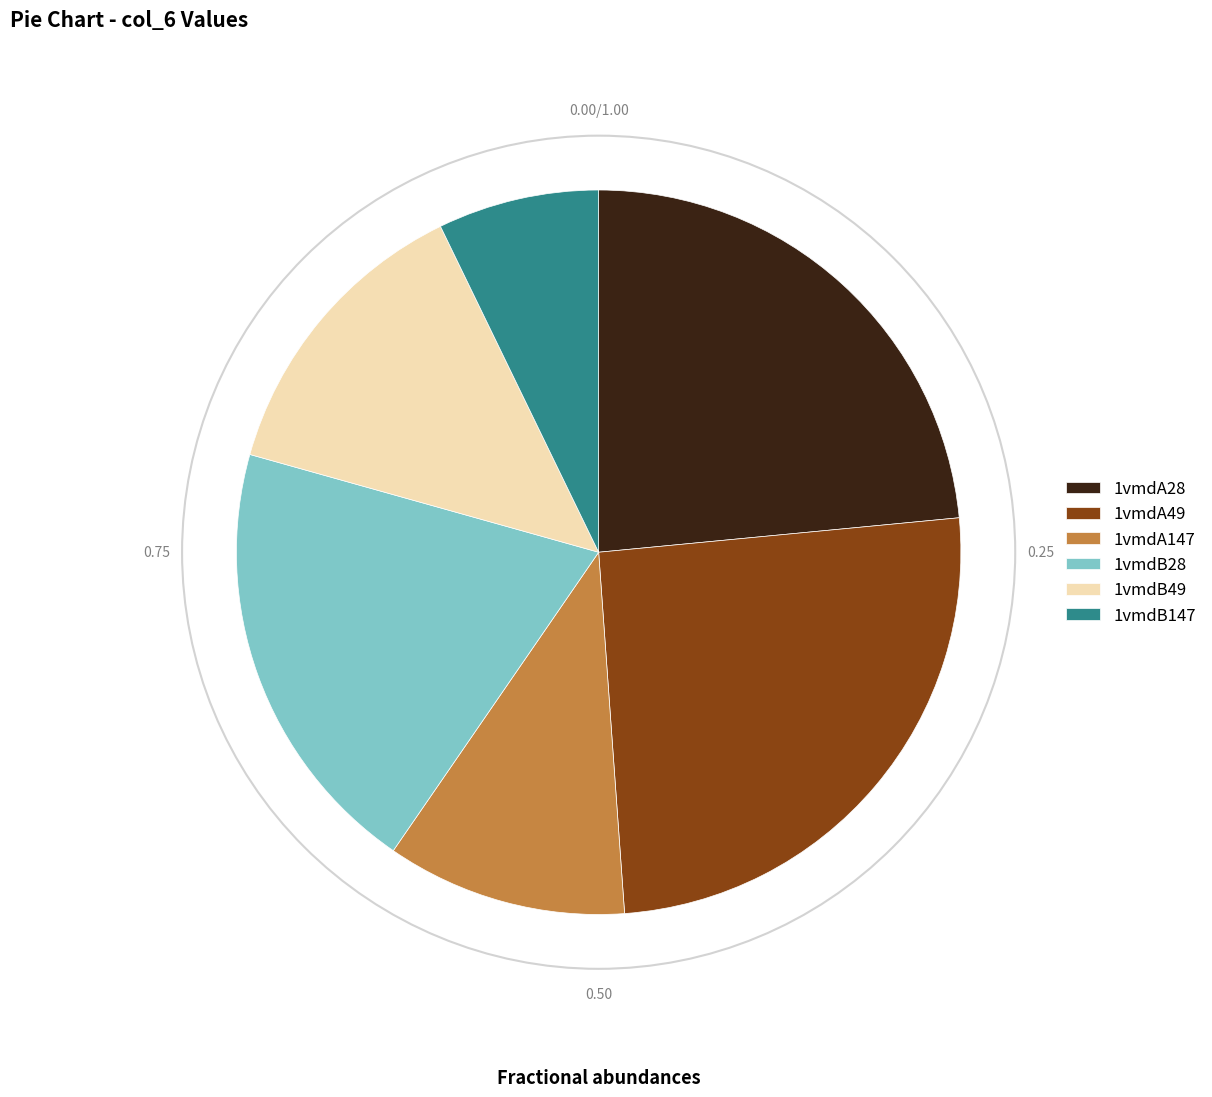

How many slices are in this pie chart?

6